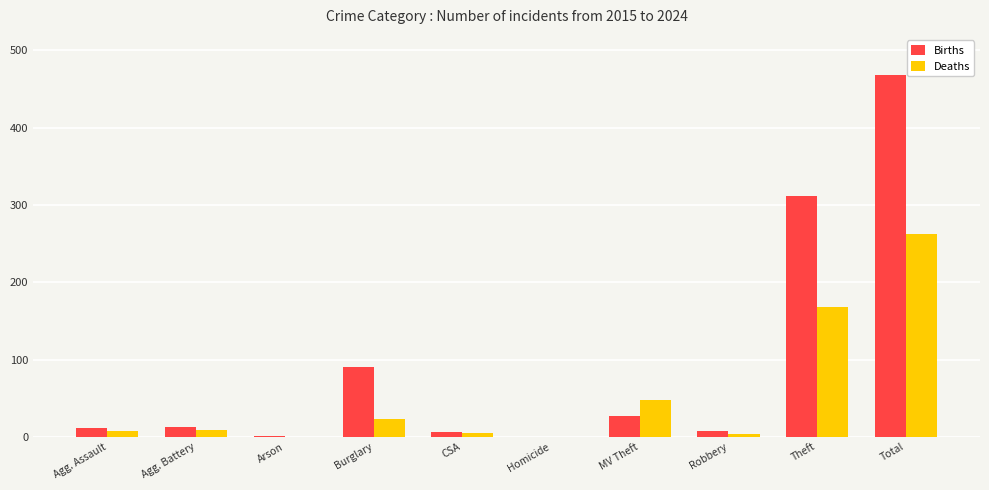

How many series are shown in this chart?

2